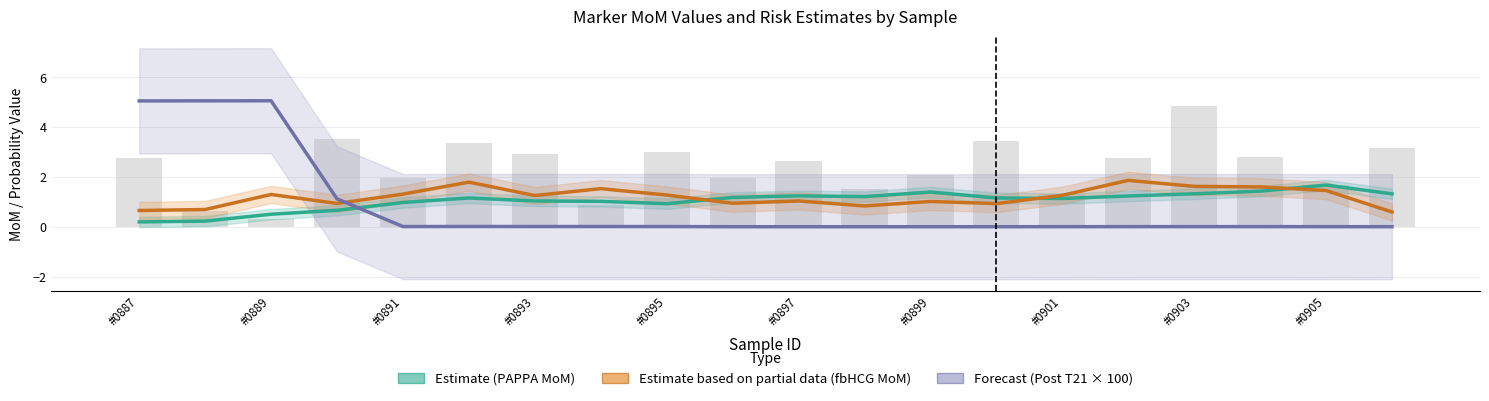

At which label is Estimate (PAPPA MoM) closest to 0?

#0887